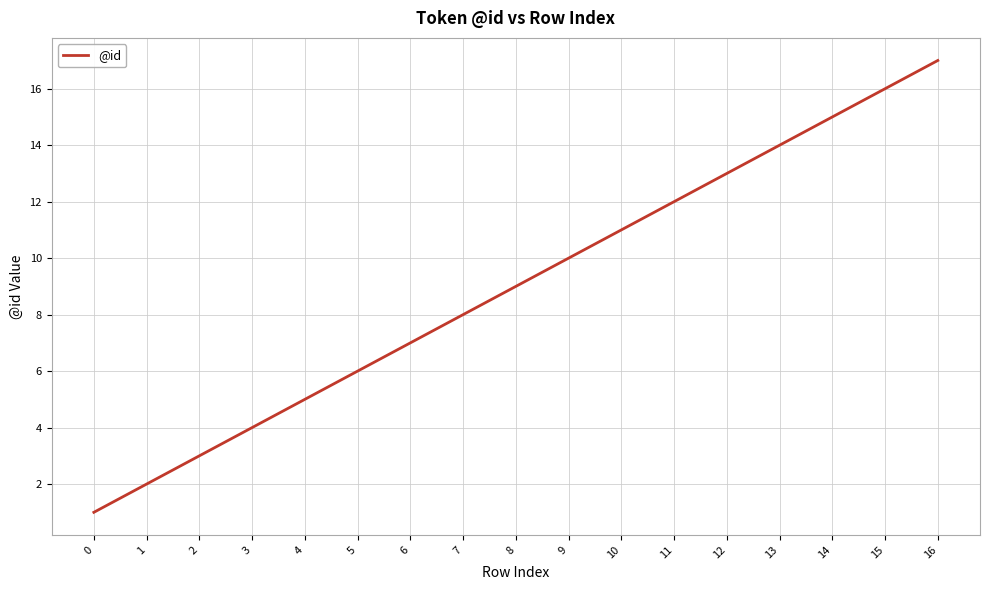

What is the difference between the maximum and minimum values?

16